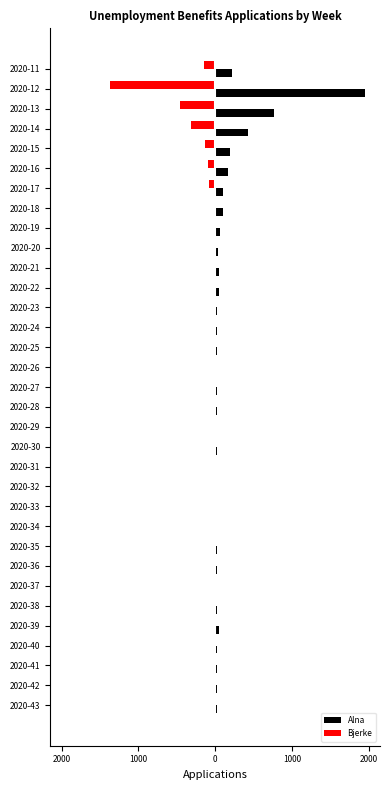

Rank the series by their average value, from lowest to highest.

Bjerke, Alna